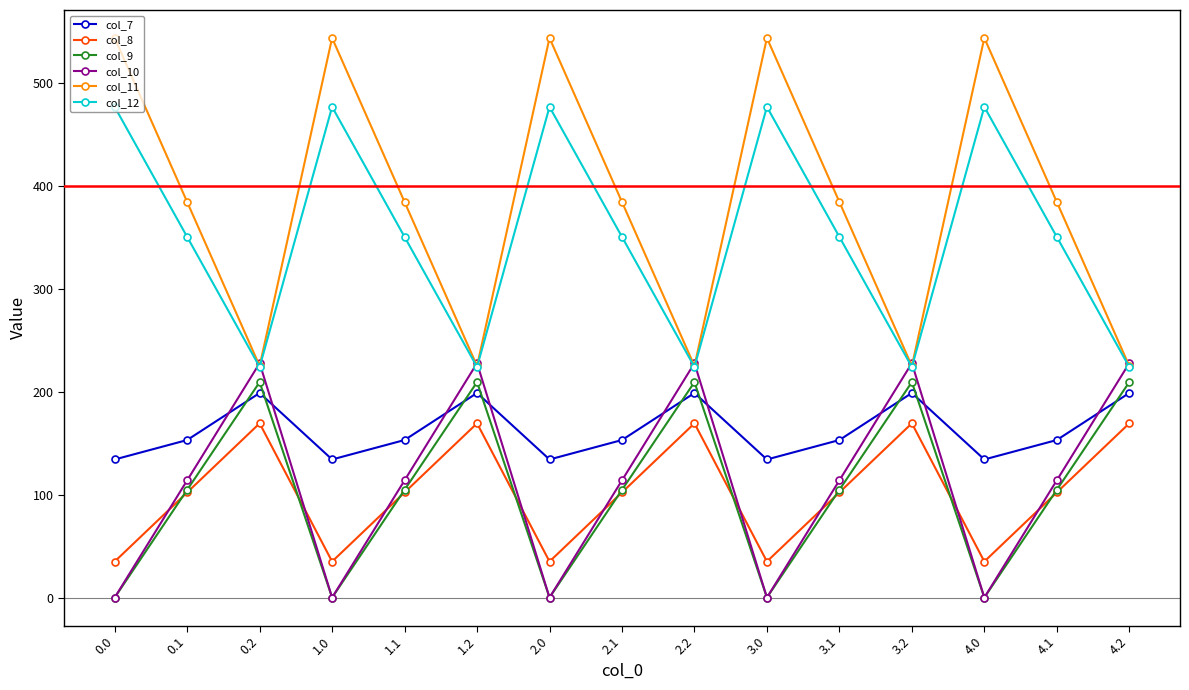

How many distinct data groups are displayed?

6